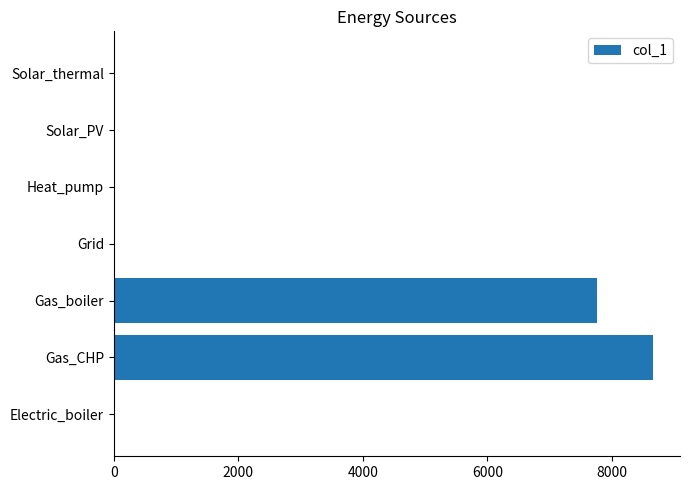

Which category has the highest value across all series?

Gas_CHP